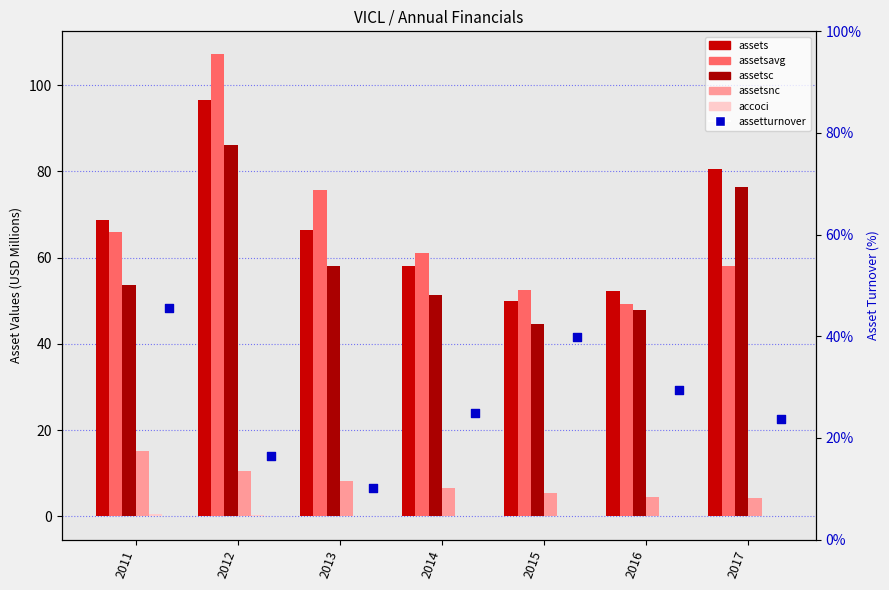

At how many categories does at least one series exceed 63?

4